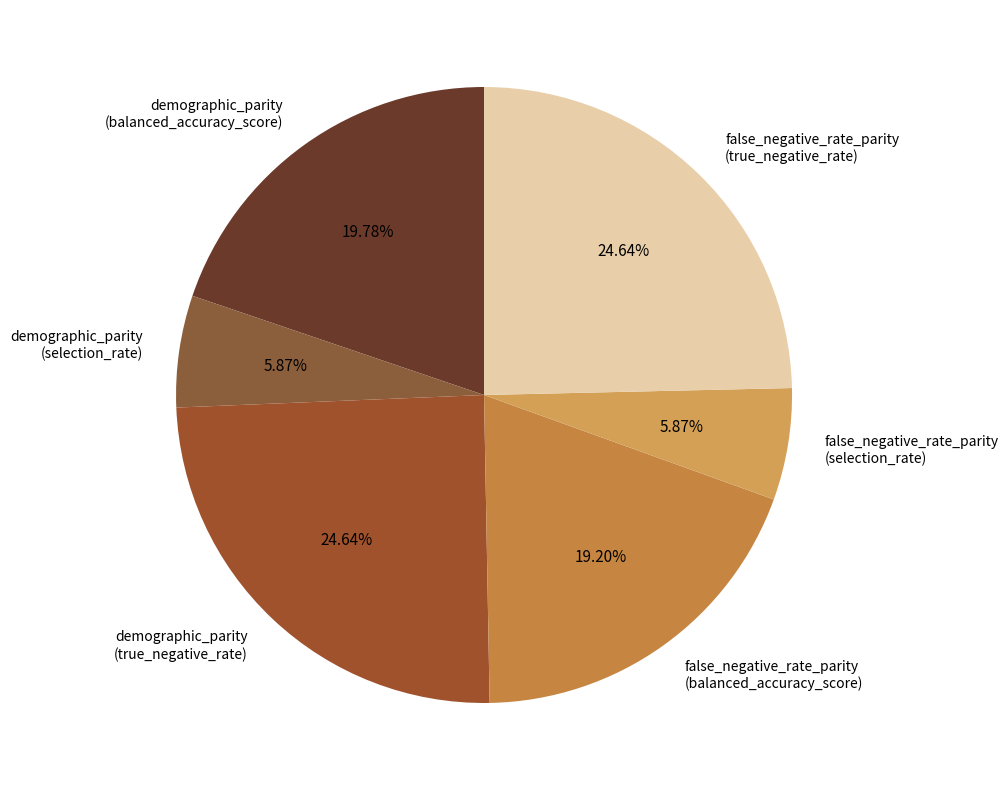

Do false_negative_rate_parity (balanced_accuracy_score) and false_negative_rate_parity (true_negative_rate) together represent more than half of the pie?

No